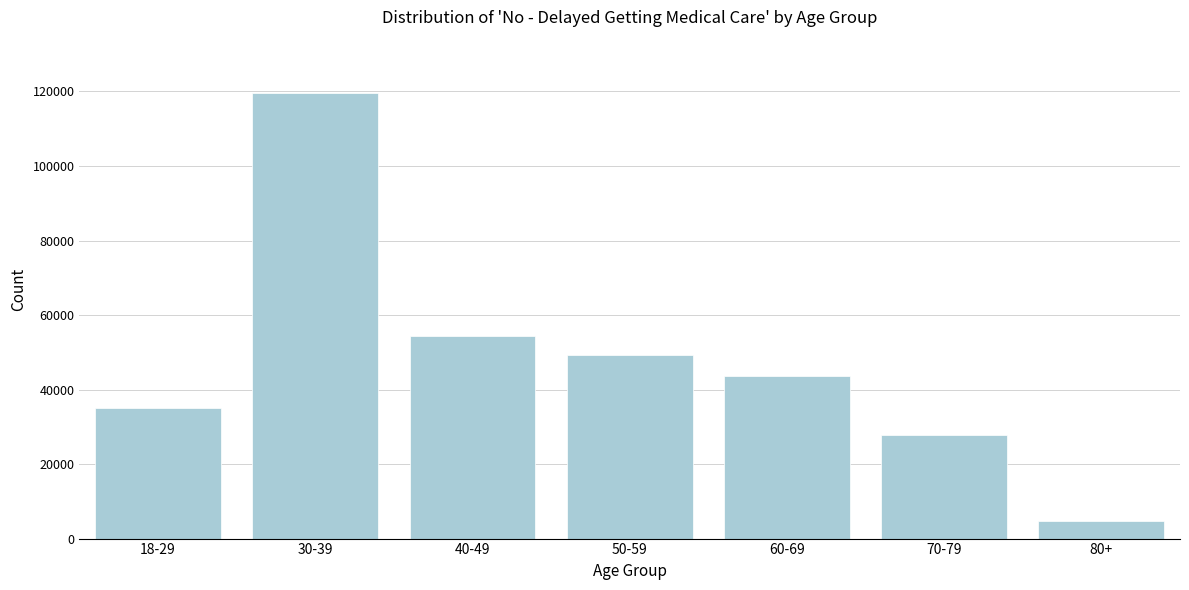

Reading left to right, transcribe all the data shown in this chart.

35109	119554	54280	49358	43528	27687	4609